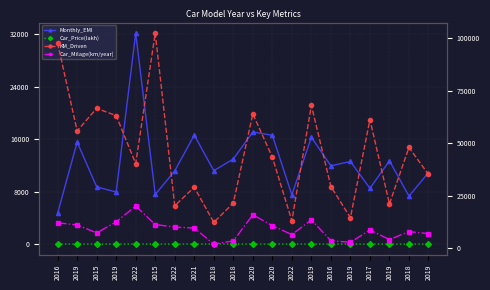

Which has a higher value, 2019 or 2018?

2018